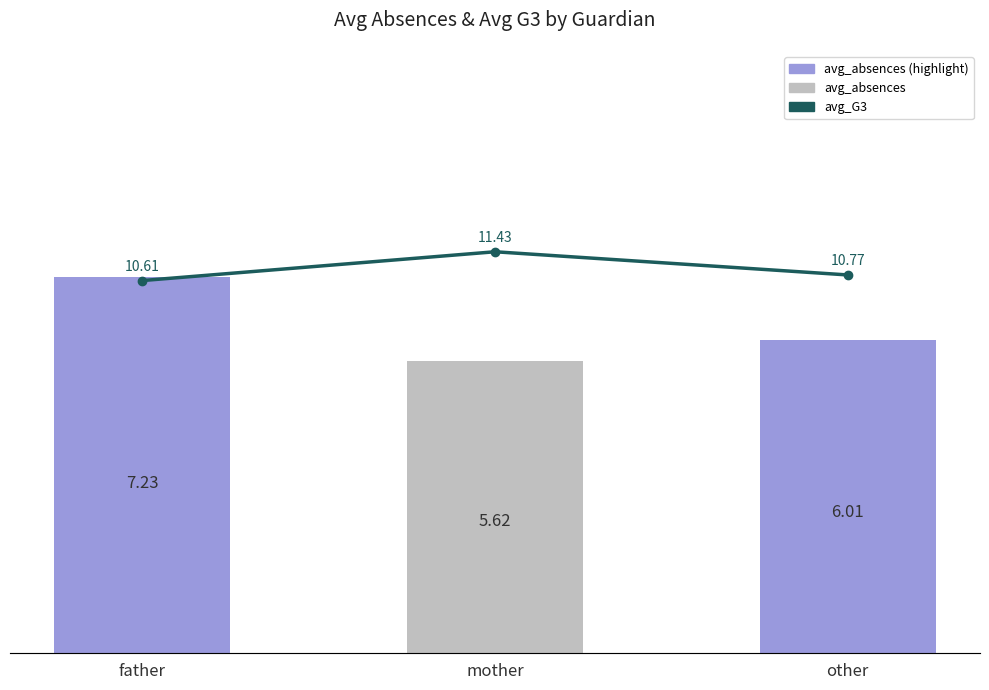

What value does the avg_absences series have at mother?

5.6